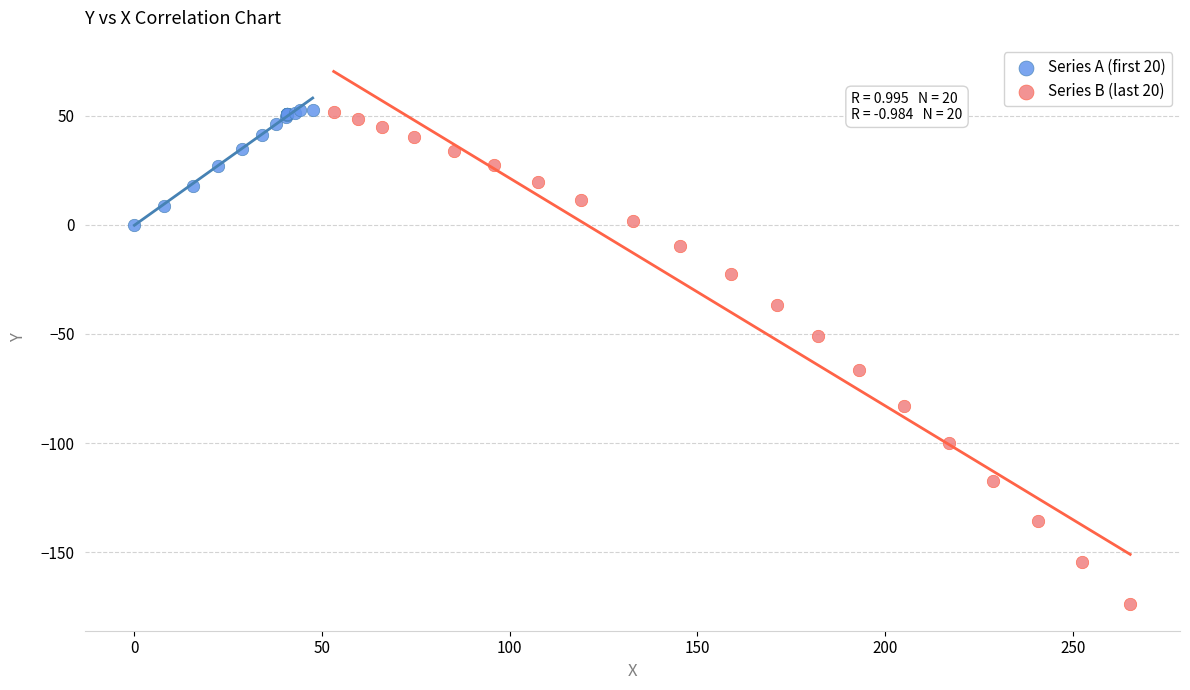

Which series reaches the minimum Y coordinate?

Series B (last 20)